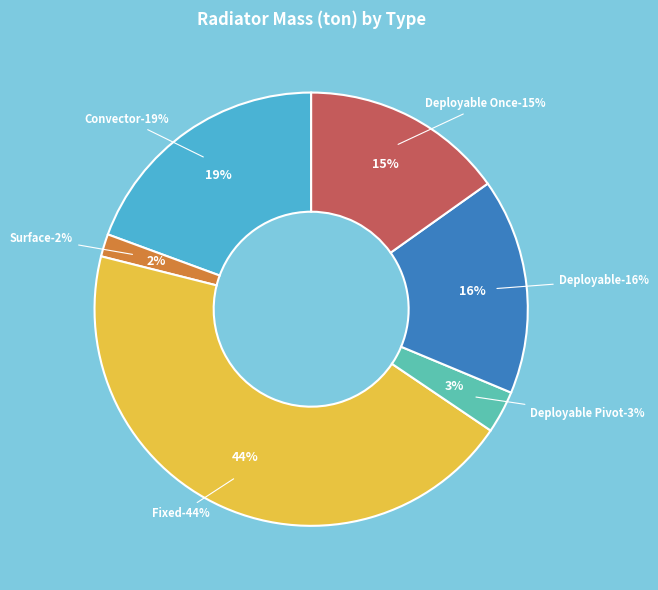

Which slice is the smallest?

Surface